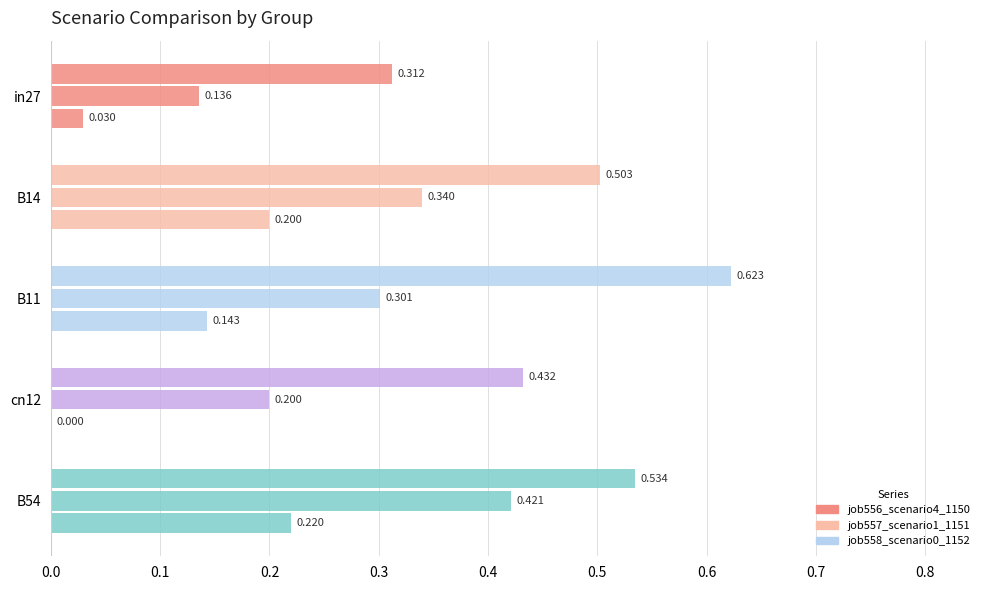

How many data points does each series have?

5